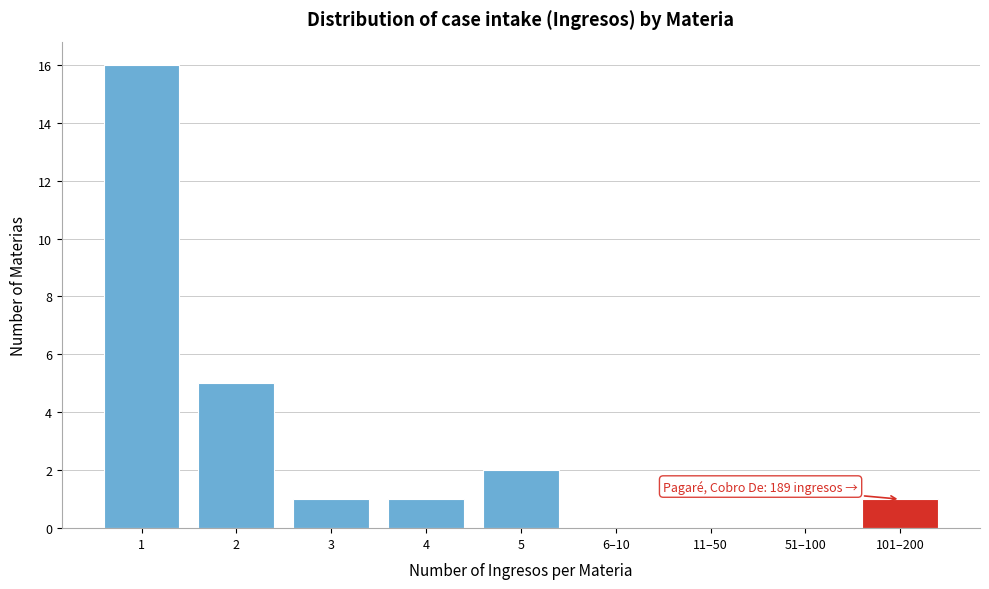

Reading right to left, what are all the values shown in this chart?

101–200=1	51–100=0	11–50=0	6–10=0	5=2	4=1	3=1	2=5	1=16